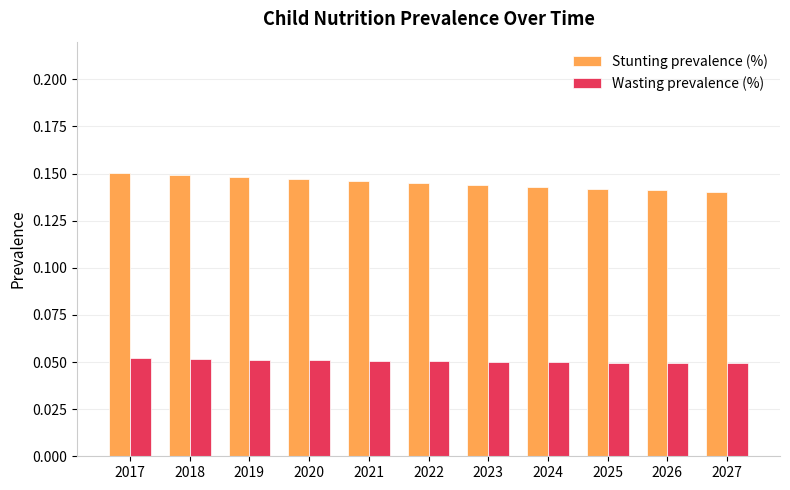

Count the Stunting prevalence (%) values in the range 0 to 1.

11